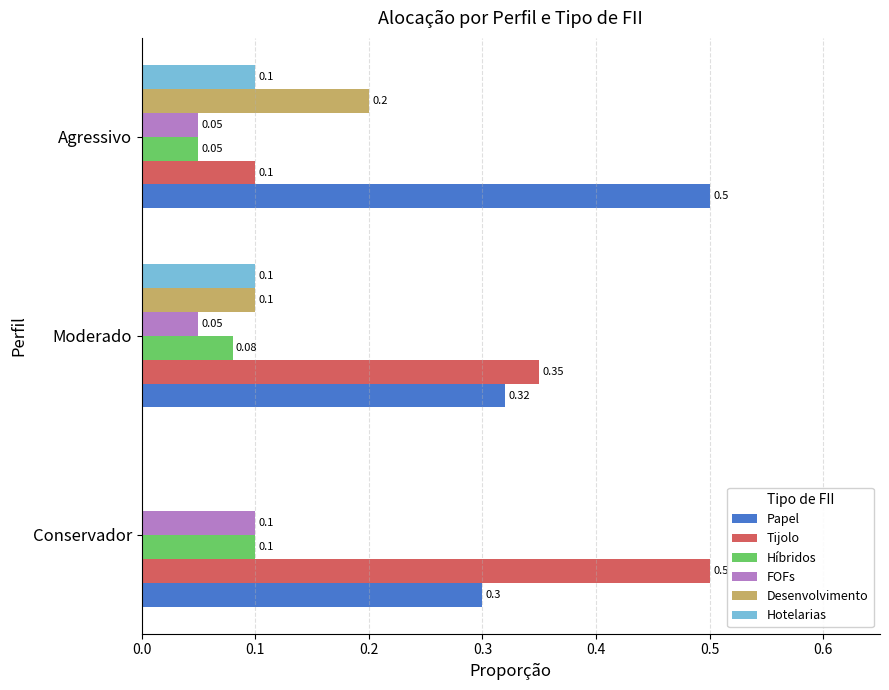

What is the average value of the FOFs series?

0.1